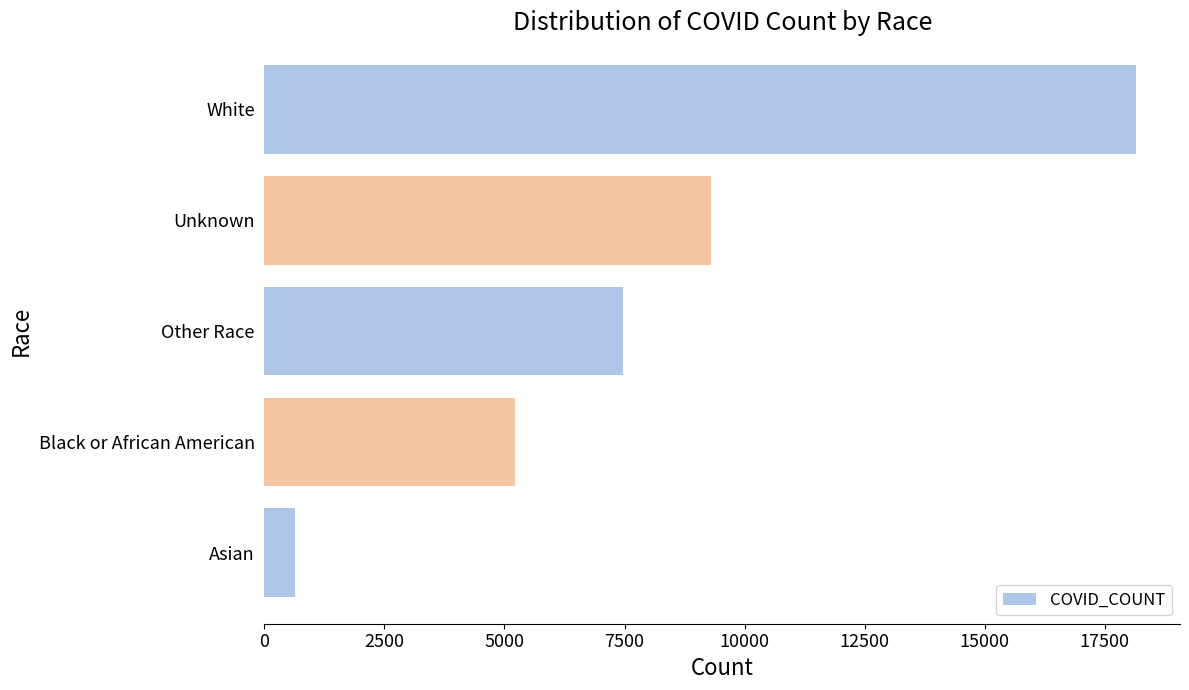

What is the approximate value at White, to the nearest 100?

18200